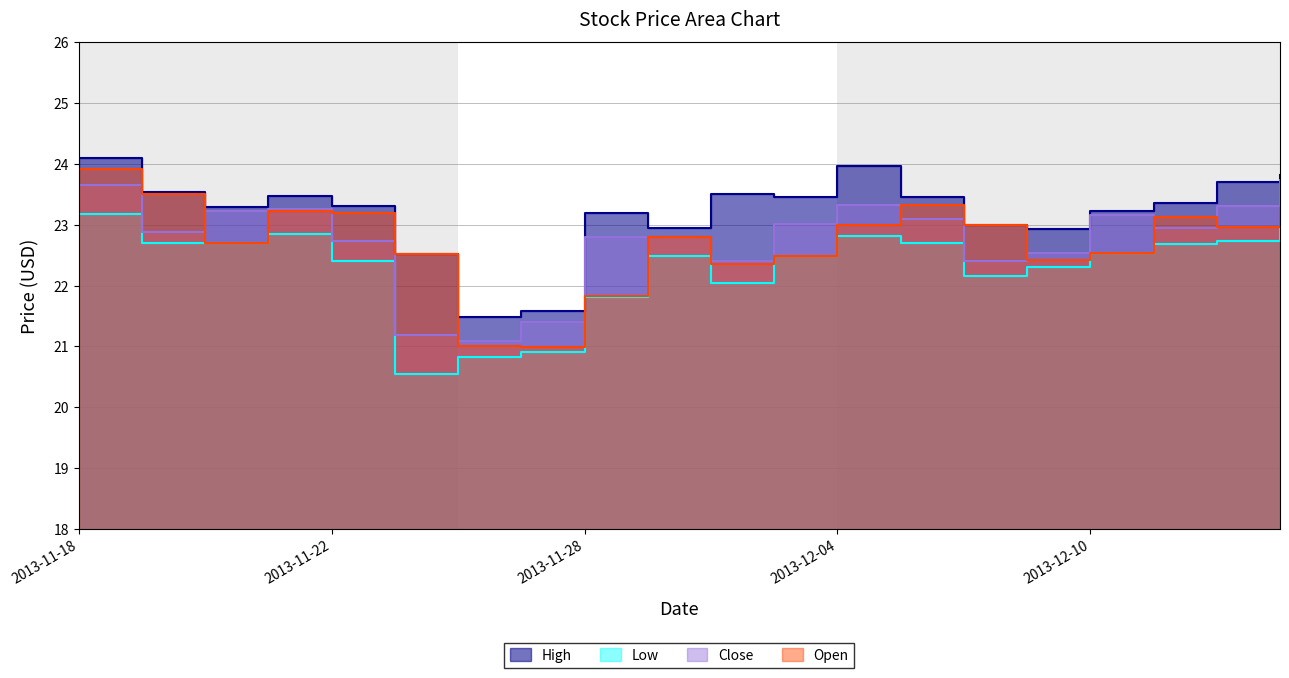

Does the chart have visible grid lines?

Yes